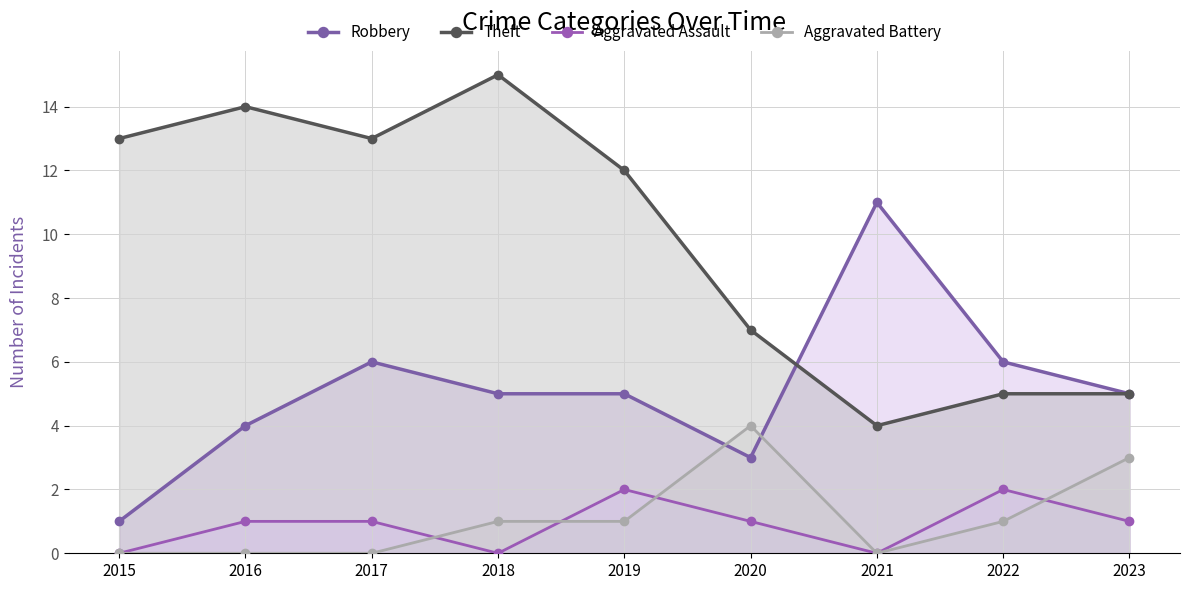

What is the difference between the Robbery values at 2019 and 2016?

1